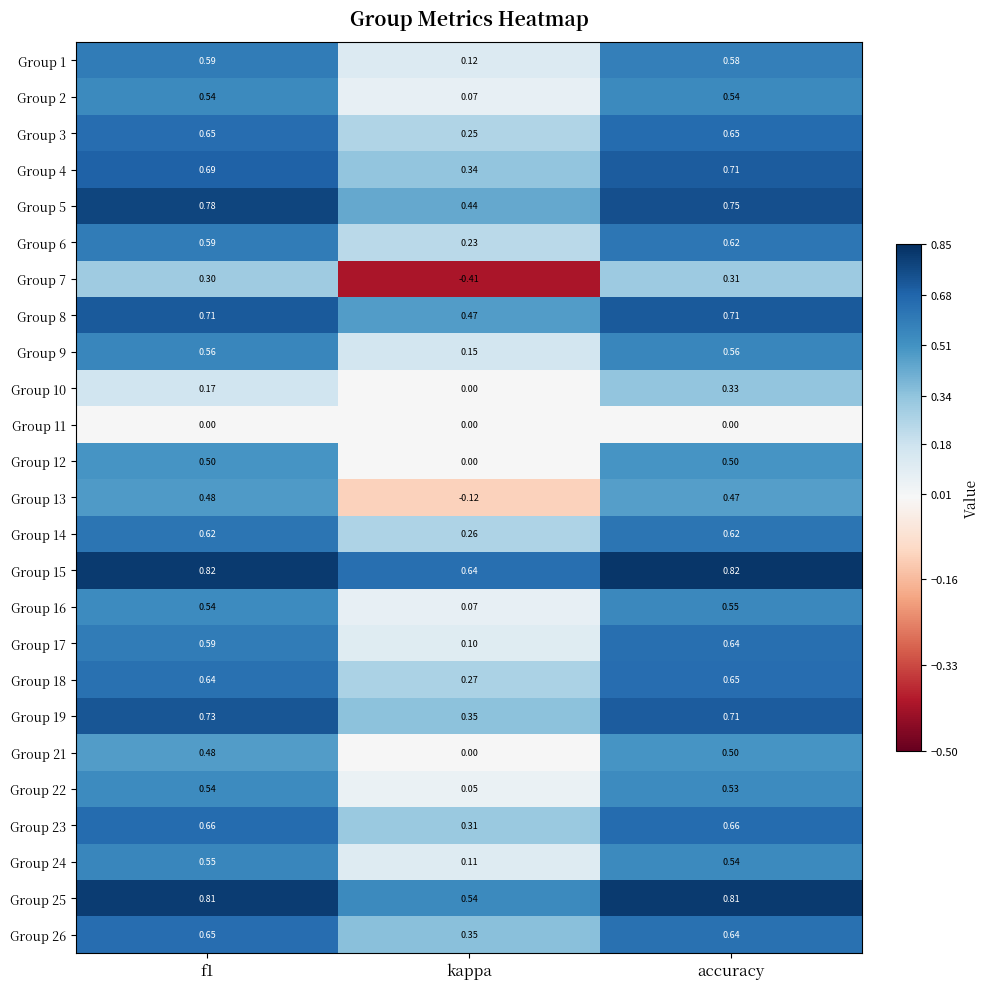

Which series changed the most between f1 and accuracy?

Group 10